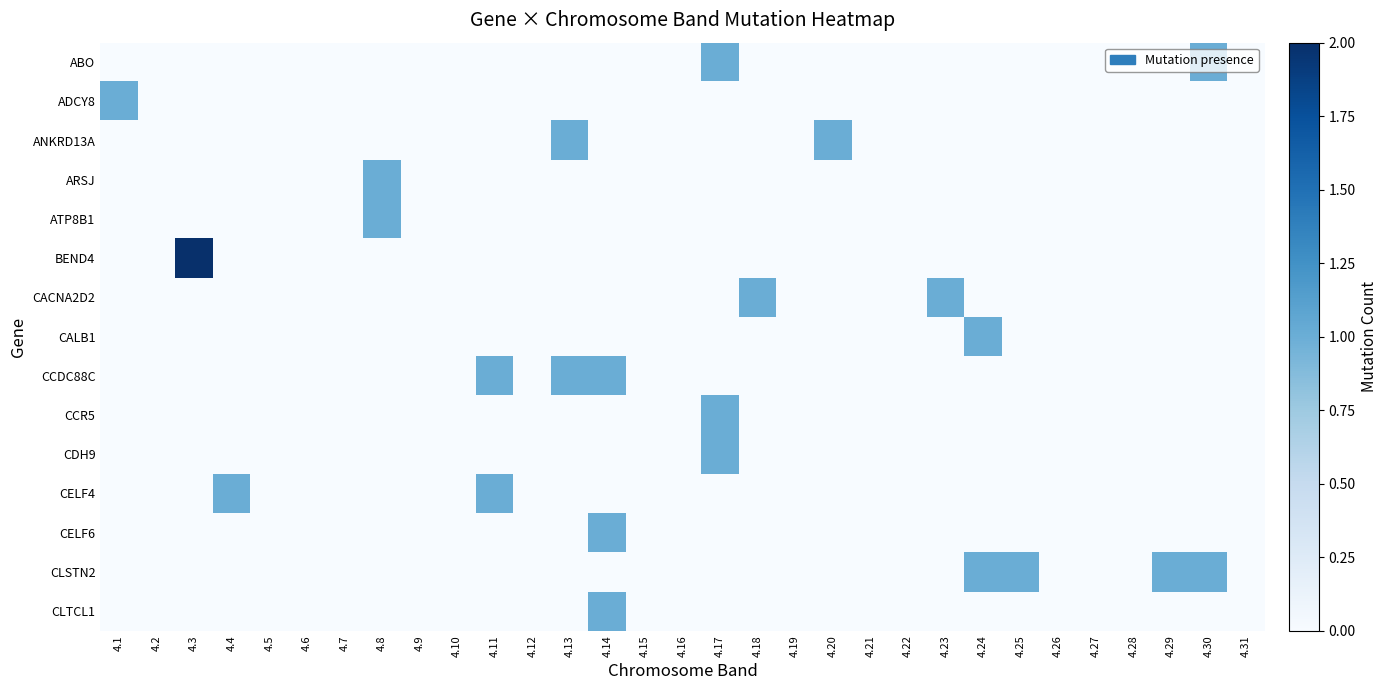

What is the difference between the highest and lowest values at 4.25?

1